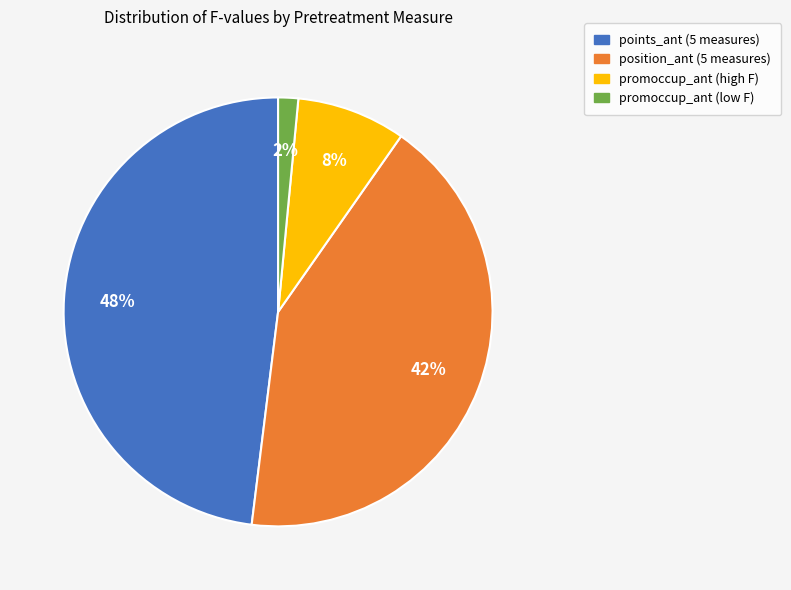

To the nearest percent, what is the average slice percentage?

25%